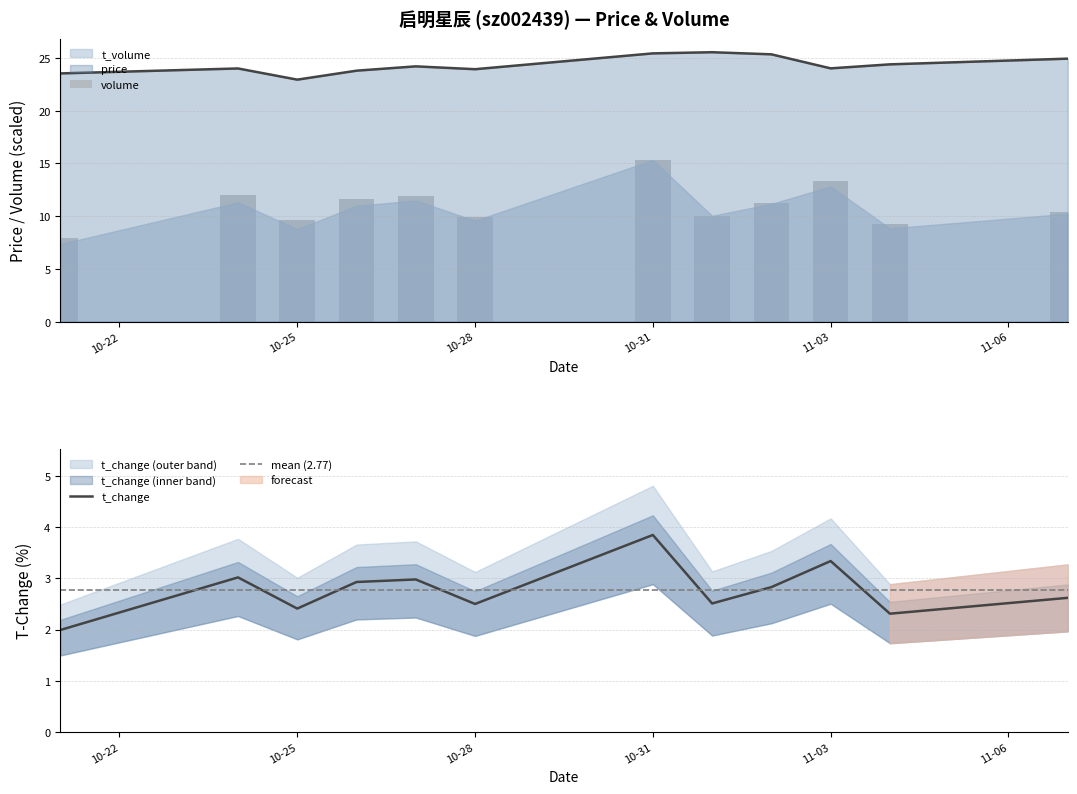

What is the difference between the second highest and minimum values in the t_change series?

1.3